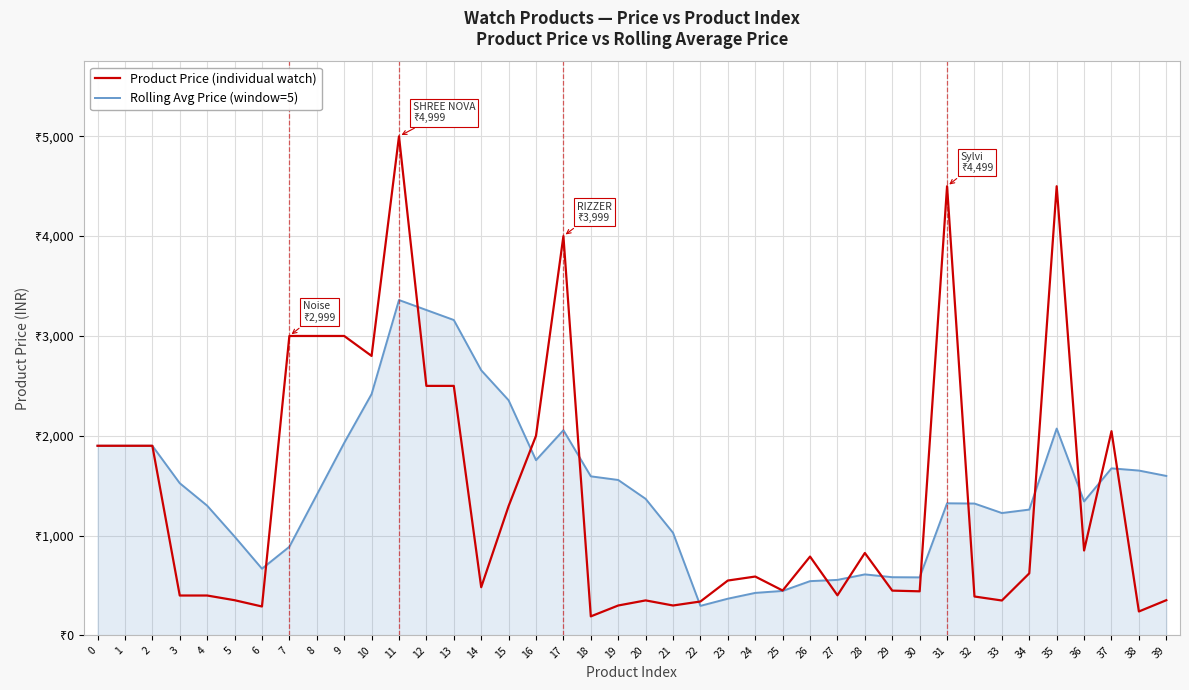

What is the total value across all series at 19?

1855.4